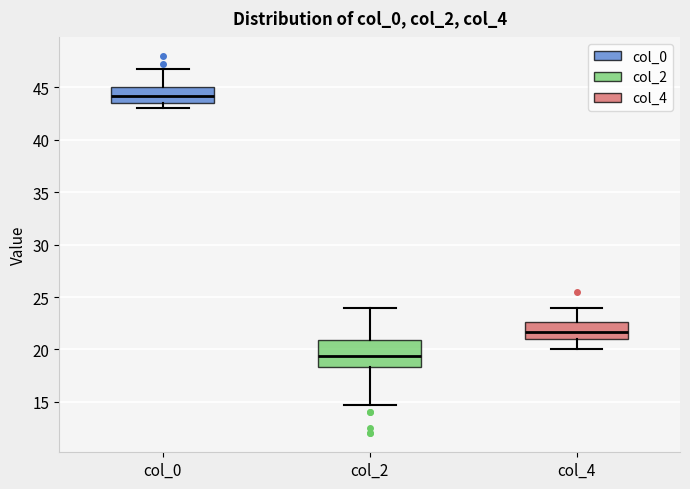

Which box's median line is the lowest?

col_2